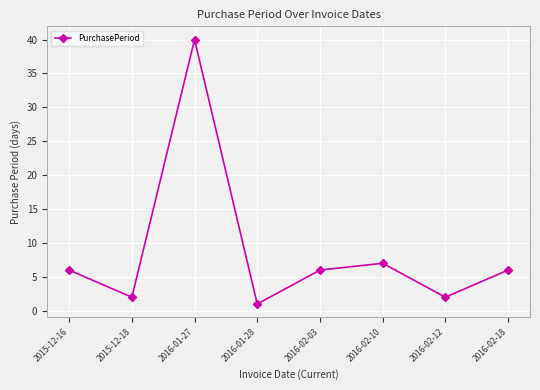

How many distinct data groups are displayed?

1